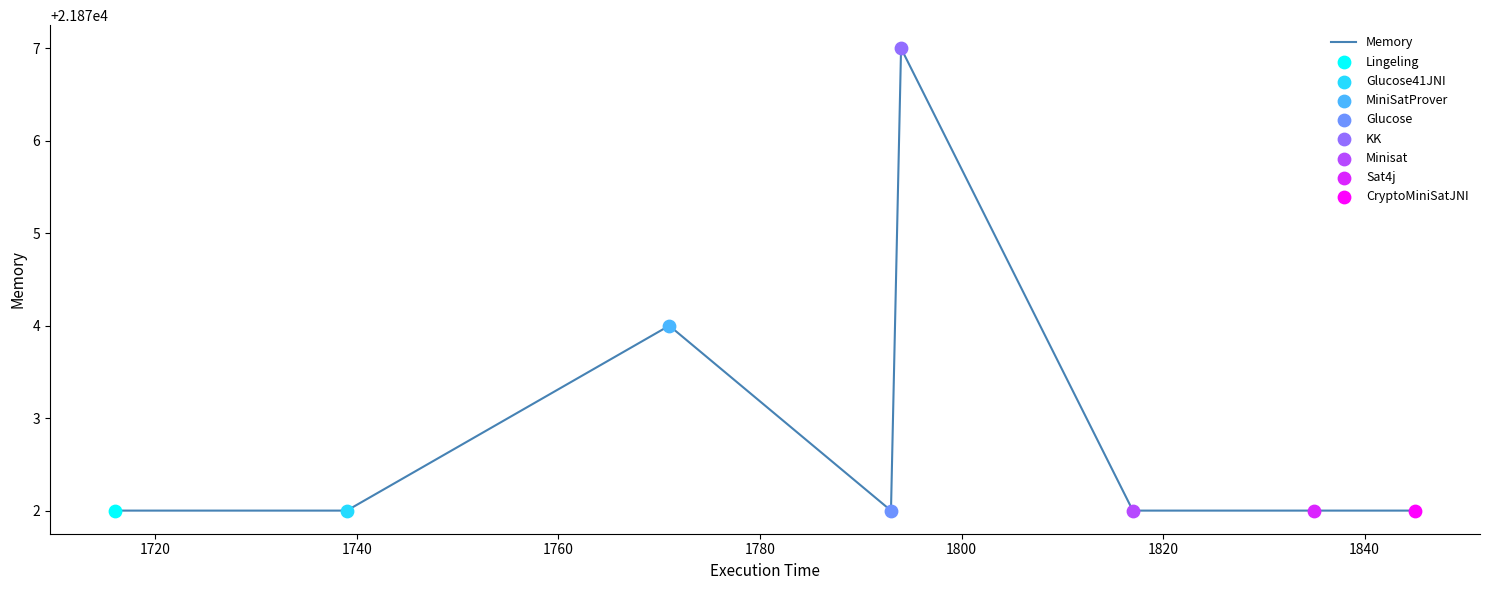

True or false: there are more than 1 points higher than both neighbors.

True